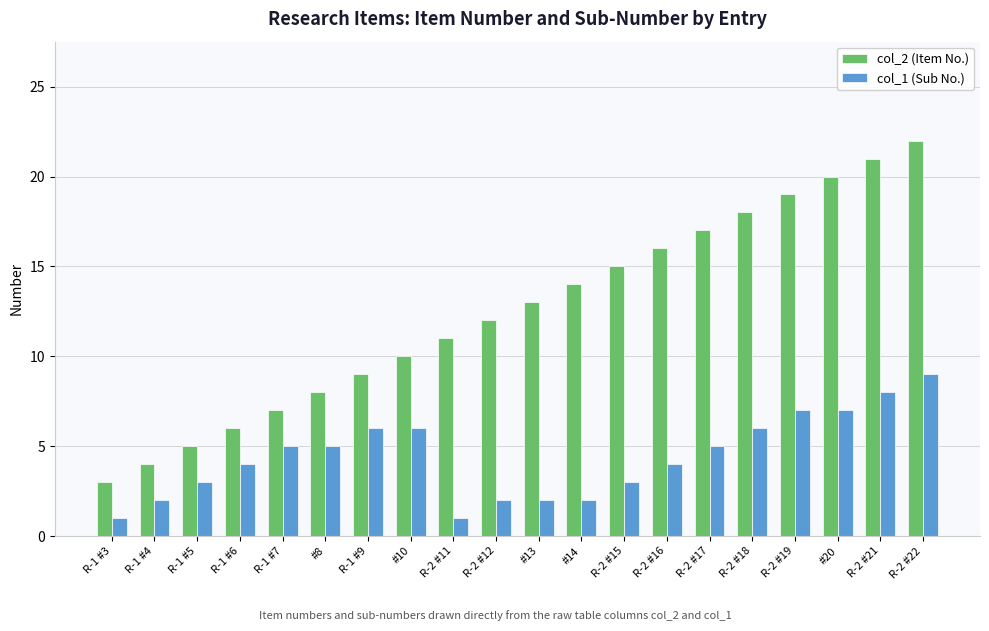

Is it true that col_2 (Item No.) equals 16 at R-2 #12?

False